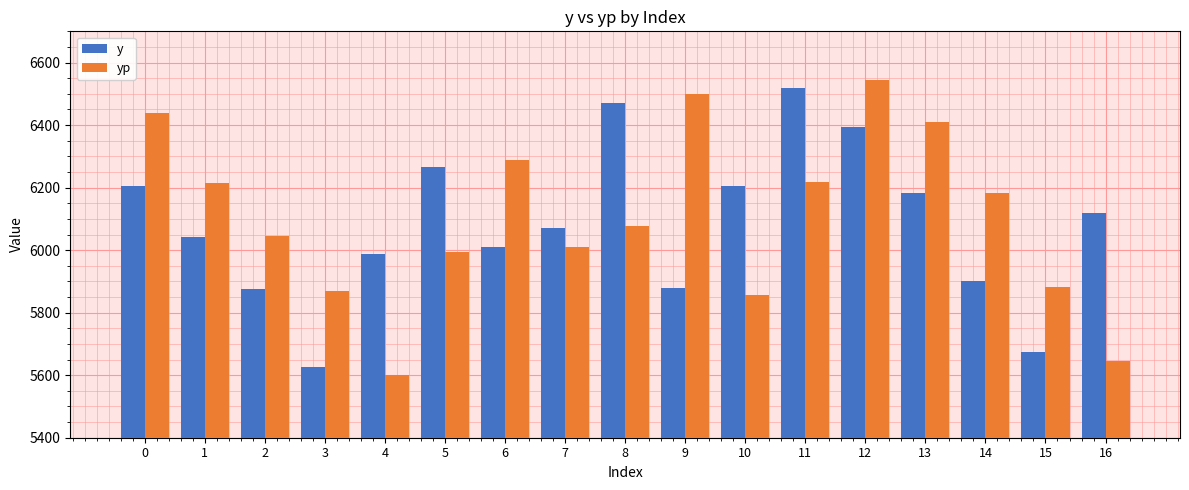

The value of y at 13 is 8314.0. True or false?

False